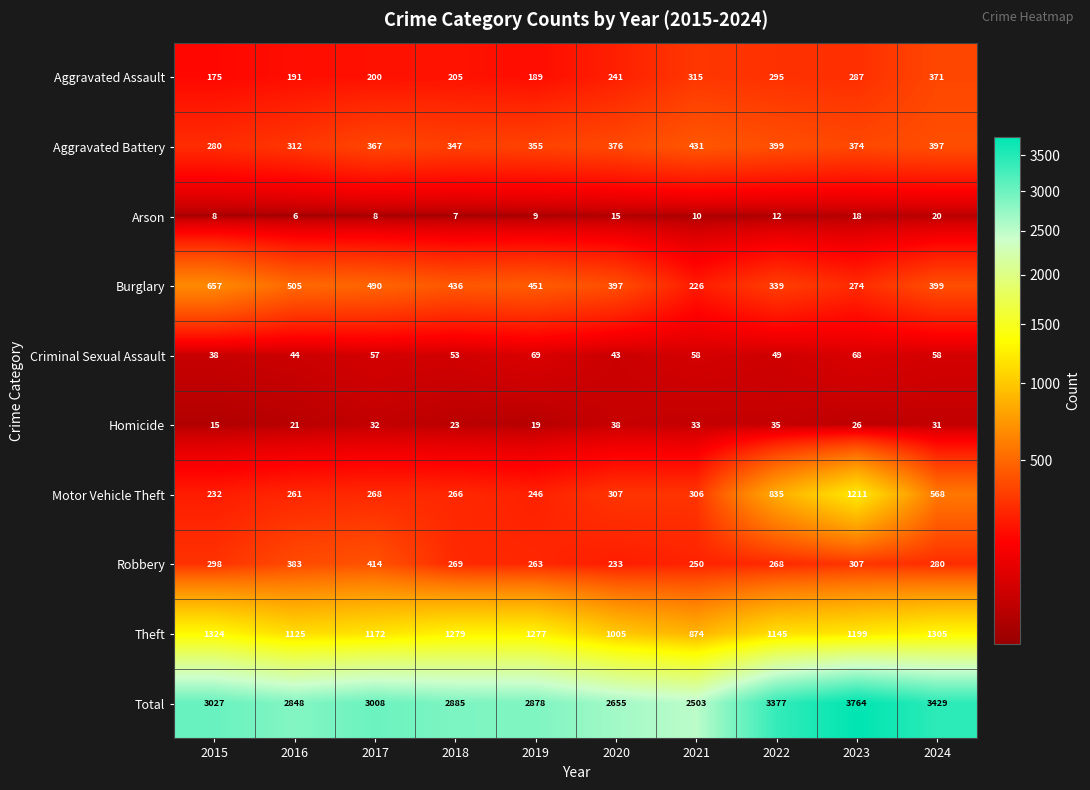

Read the Arson value at 2021, to the nearest 5.

10